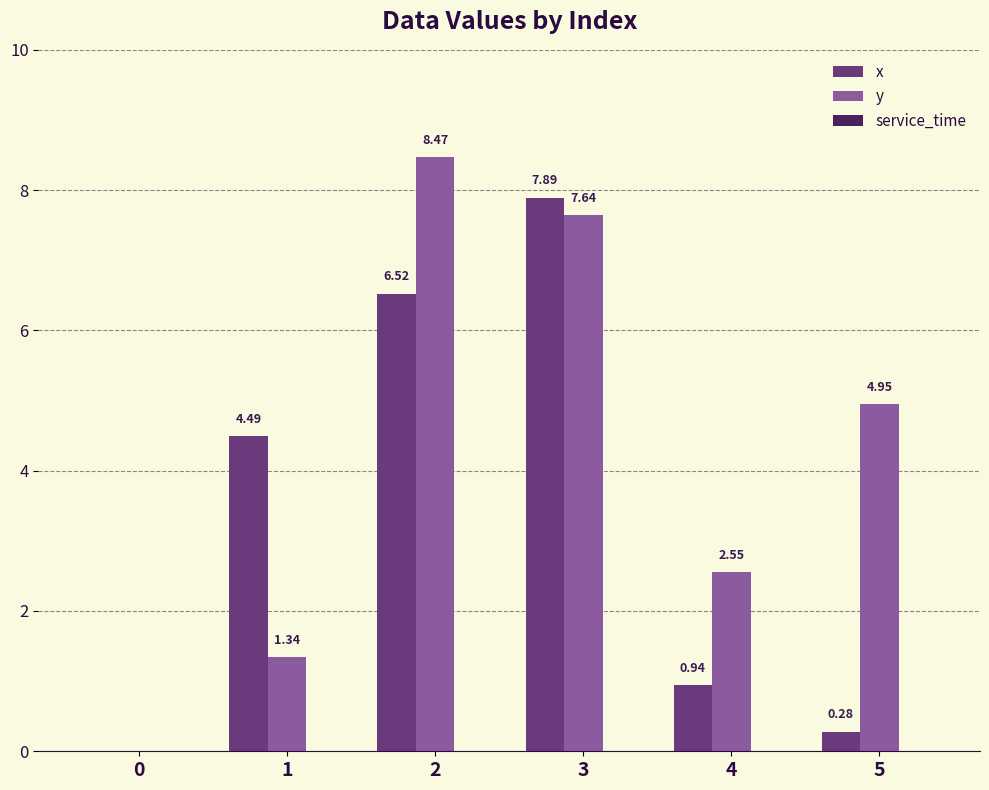

What is the sum of the x values at 1 and 3?

12.4